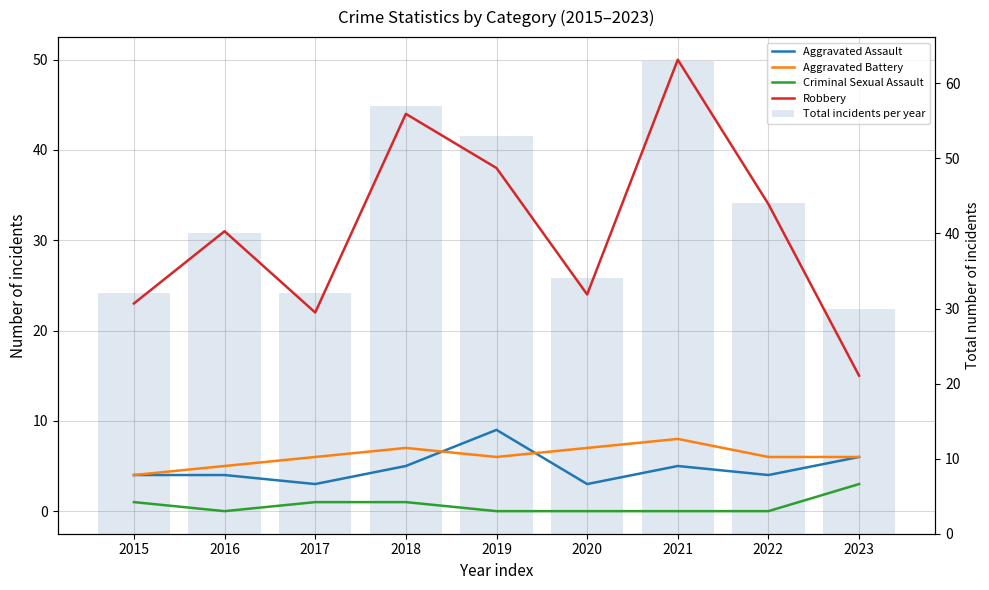

What is the value of the Robbery bar at the 8th from the left?

34